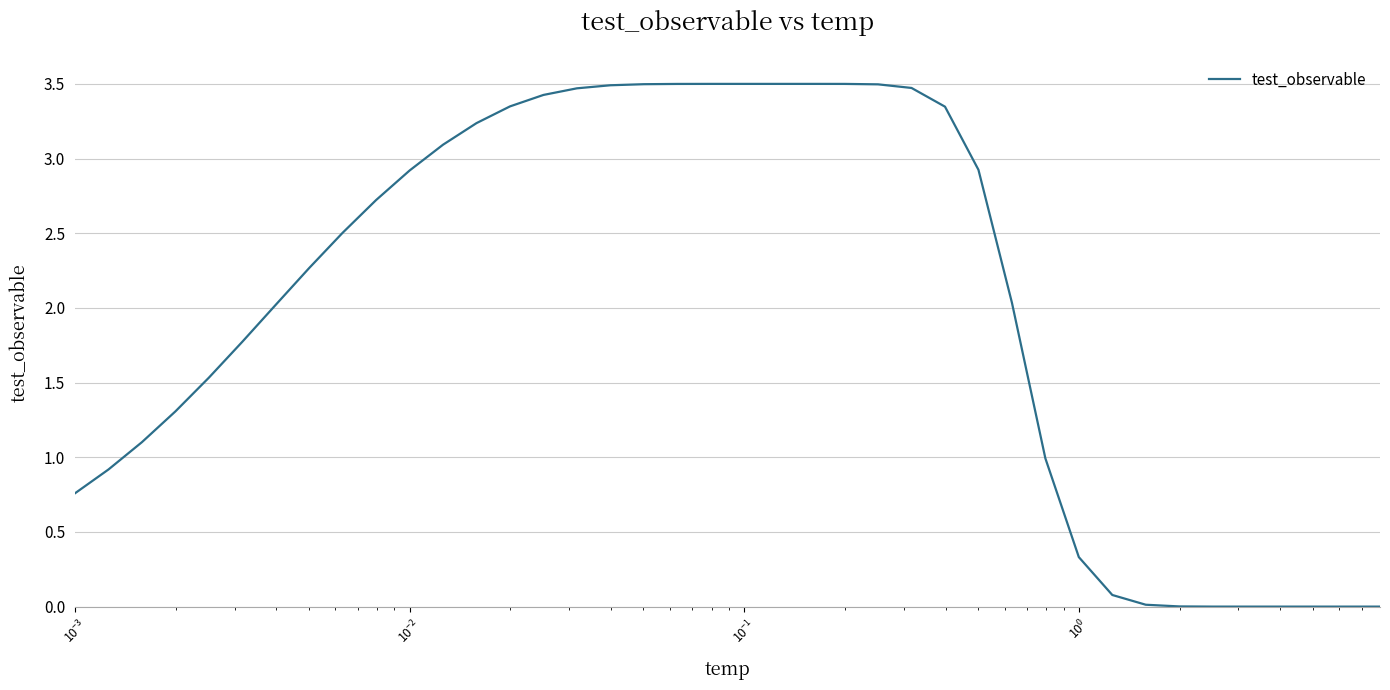

How many values exceed 2?

23